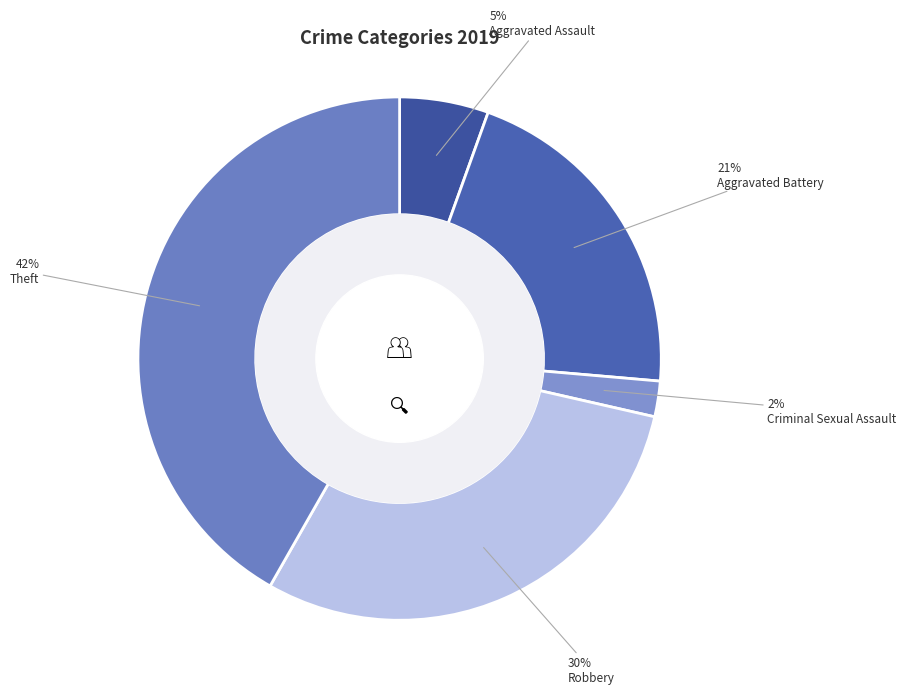

Count the number of slices in the pie.

5